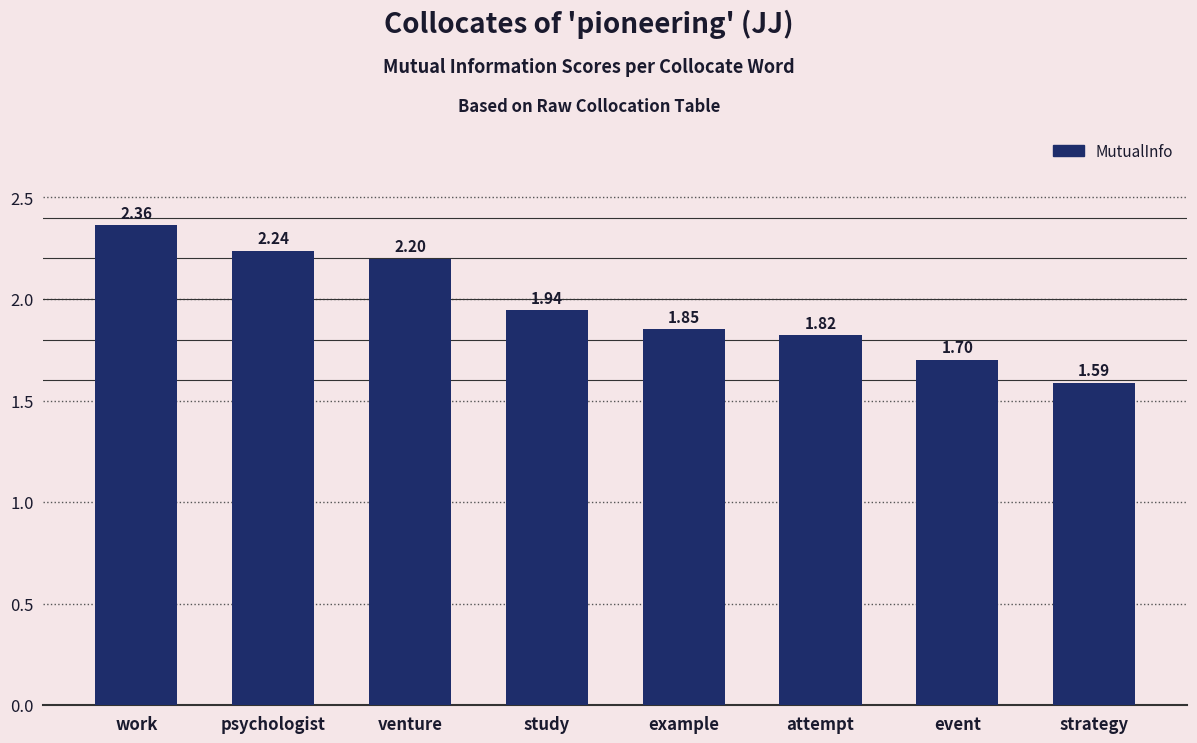

Which label corresponds to the smallest value in the chart?

strategy